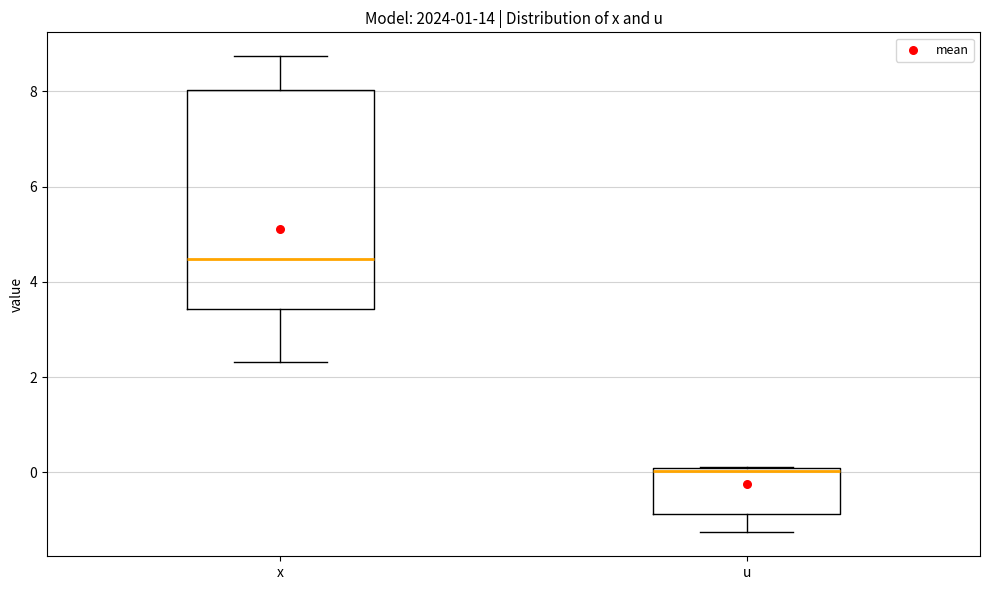

Where does the upper whisker of the box for x end on the y-axis? The values are not printed on the chart, so give them approximately, as read against the axis.

8.8